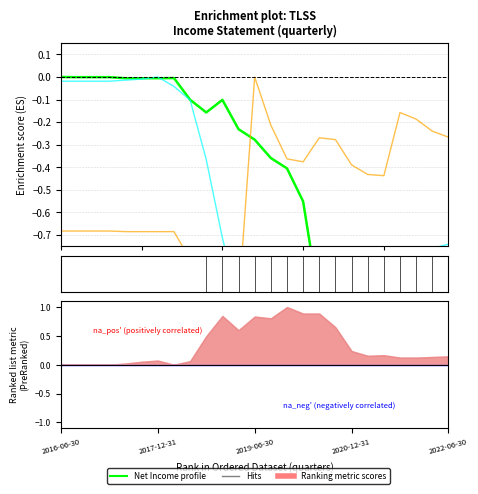

Is the value of Gross Profit (ES) at 9 greater than the value of Net Income (ES) at 20?

Yes